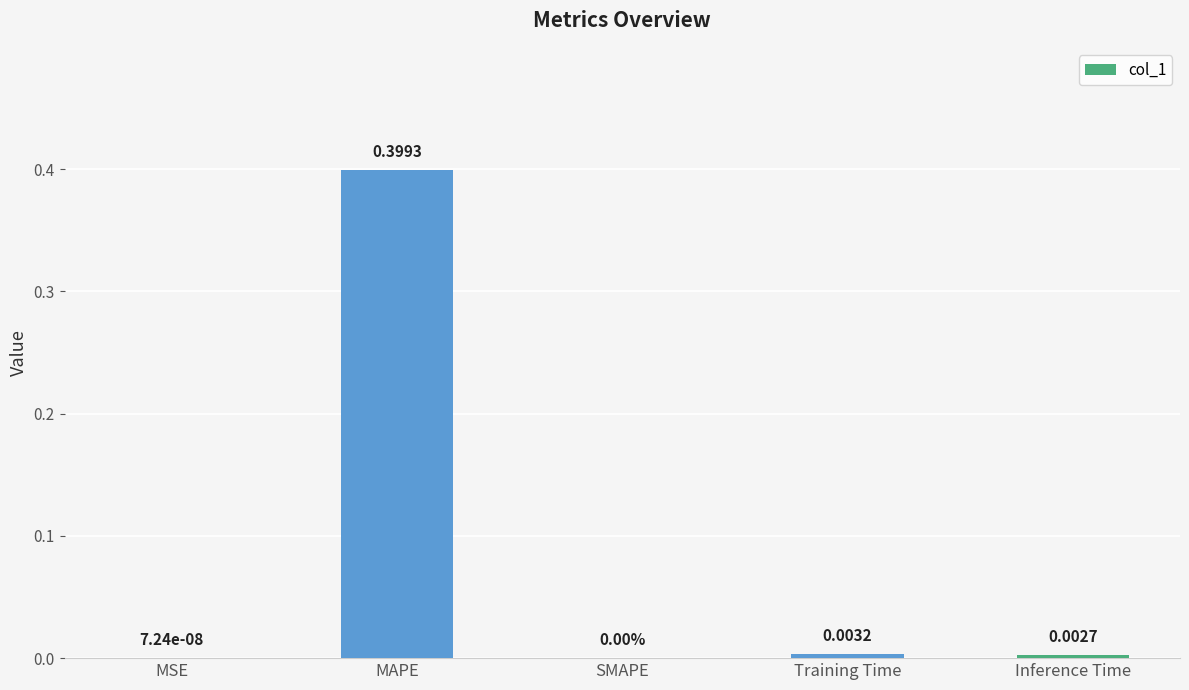

Between Training Time and SMAPE, which is larger?

Training Time